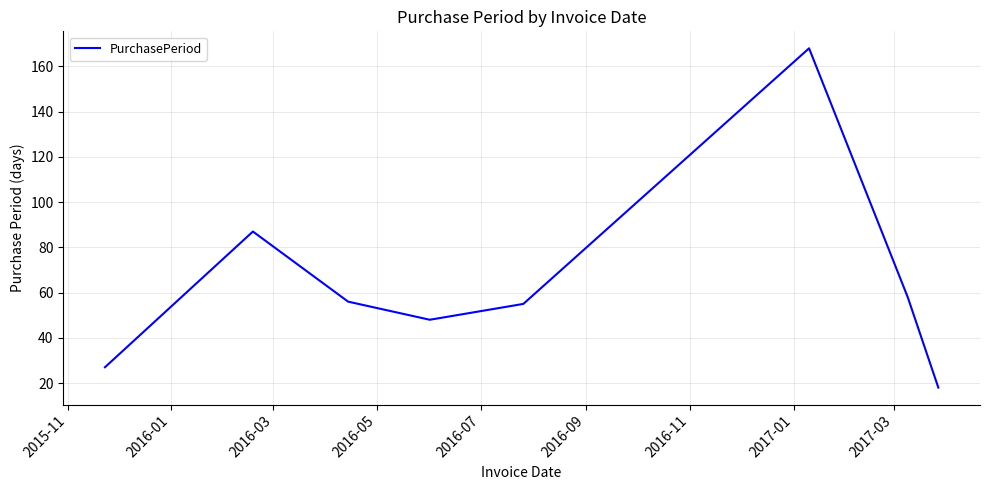

What is the smallest value displayed?

18